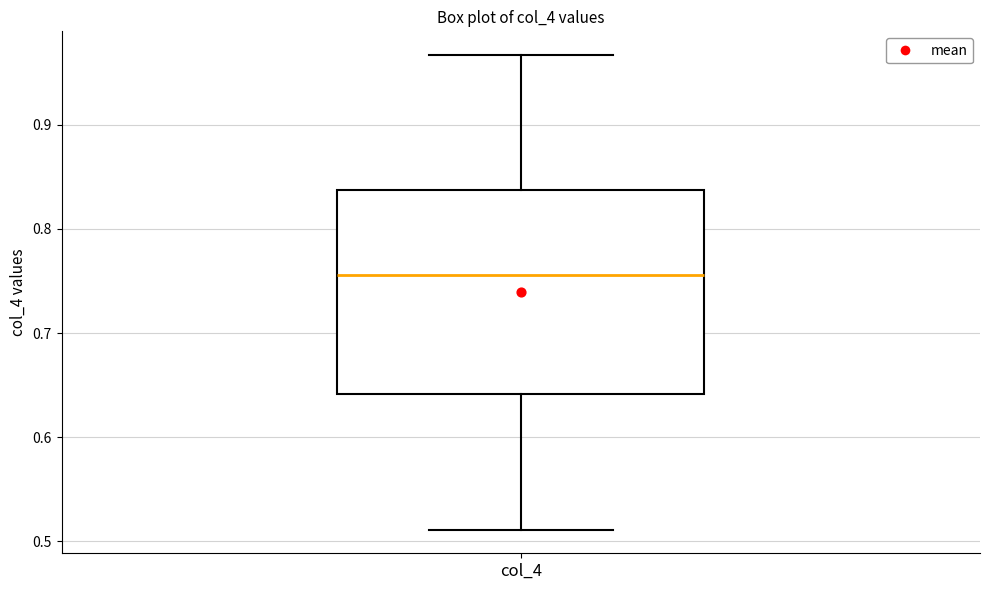

Read this box plot against the y-axis: the position of the median line, the range covered by the box, and the ends of both whiskers. The values are not printed on the chart, so give them approximately, as read against the axis.

median 0.76, box 0.64 to 0.84, whiskers 0.51 to 0.97